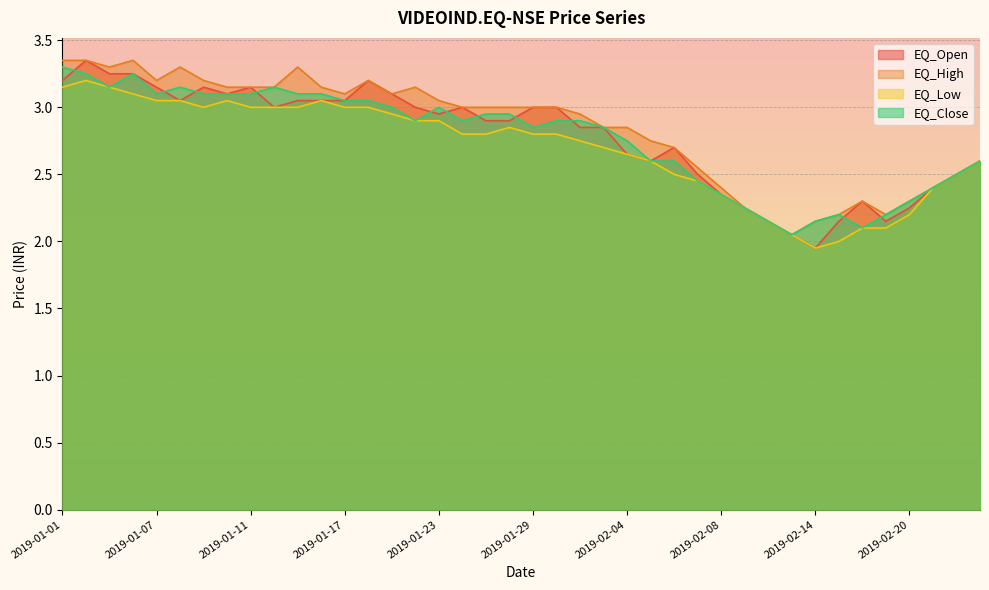

Which series has the widest spread of values?

EQ_Open